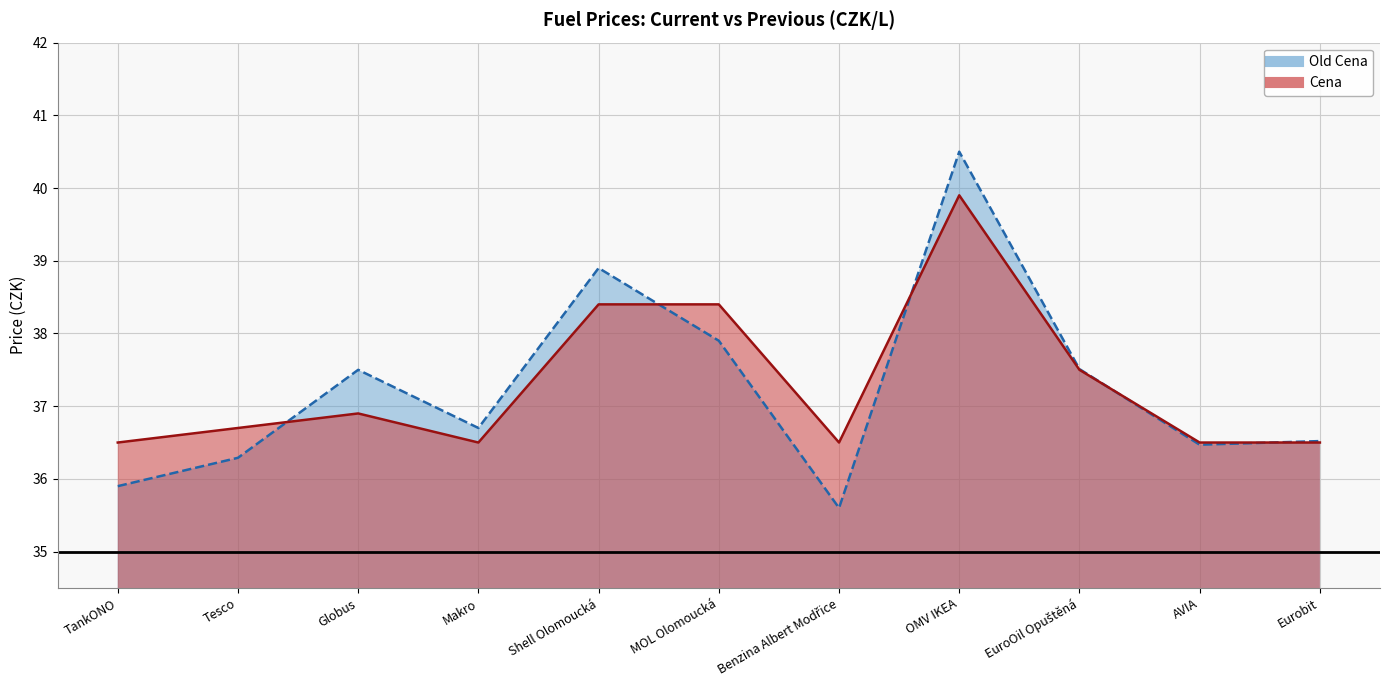

The Cena series shows 20.3 at Globus. True or false?

False